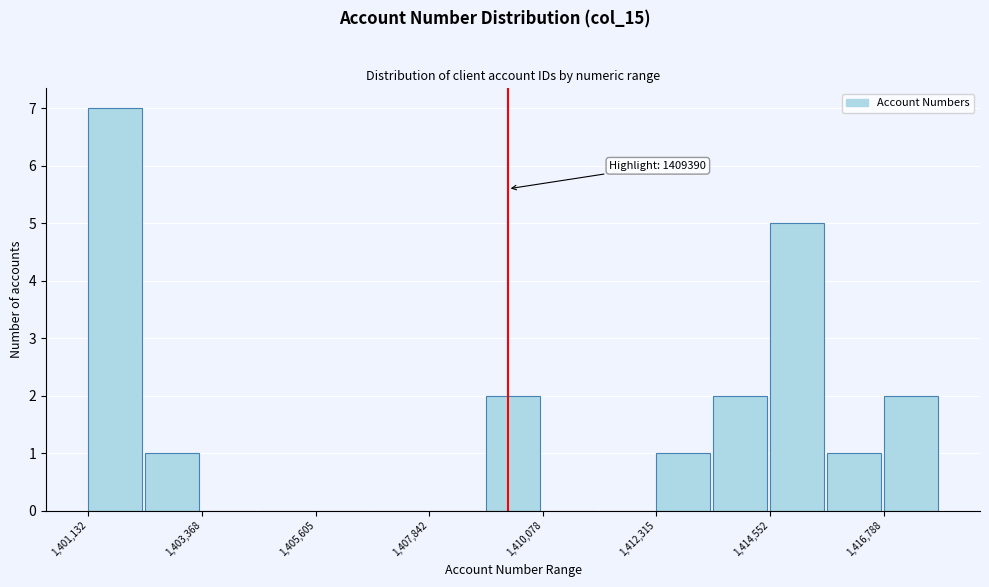

Around what value on the x-axis is the tallest bar? Give the approximate position of its centre, as read against the axis.

1401500